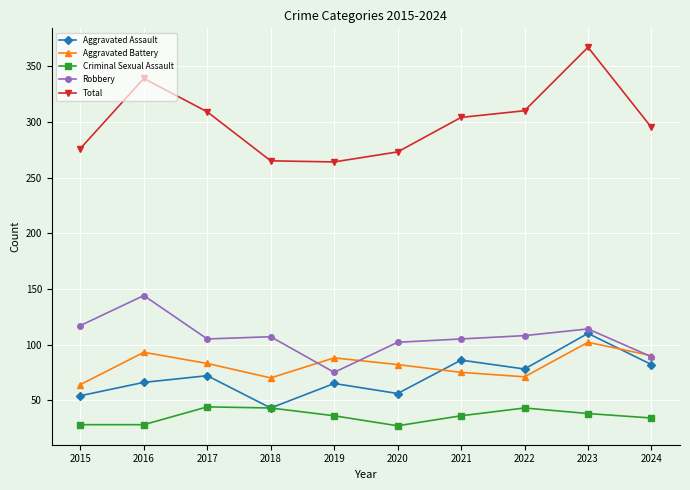

Read the Criminal Sexual Assault value at 2022.

43